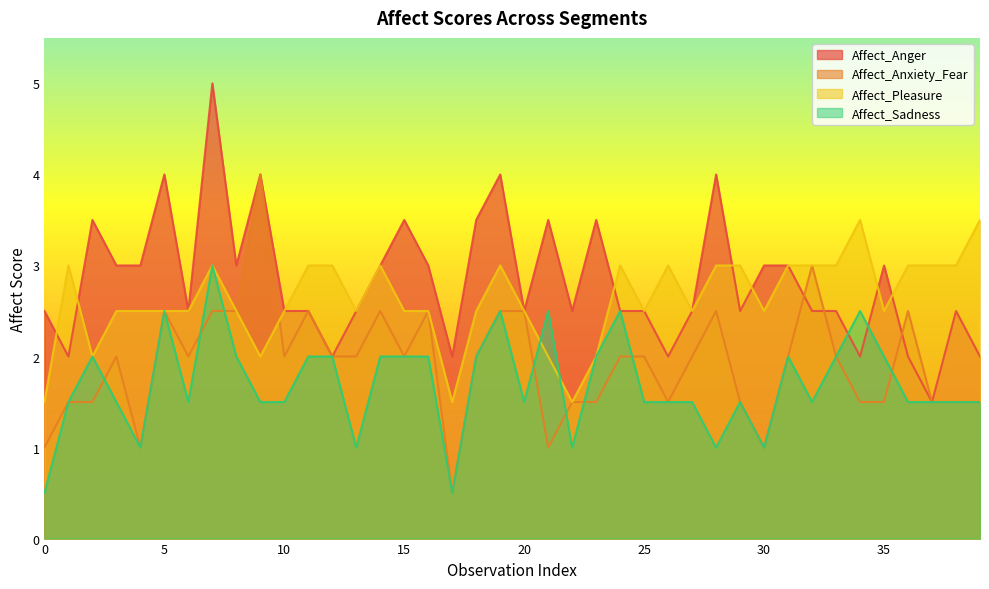

What is the value of the Affect_Anxiety_Fear point at the 38th from the left?

1.5